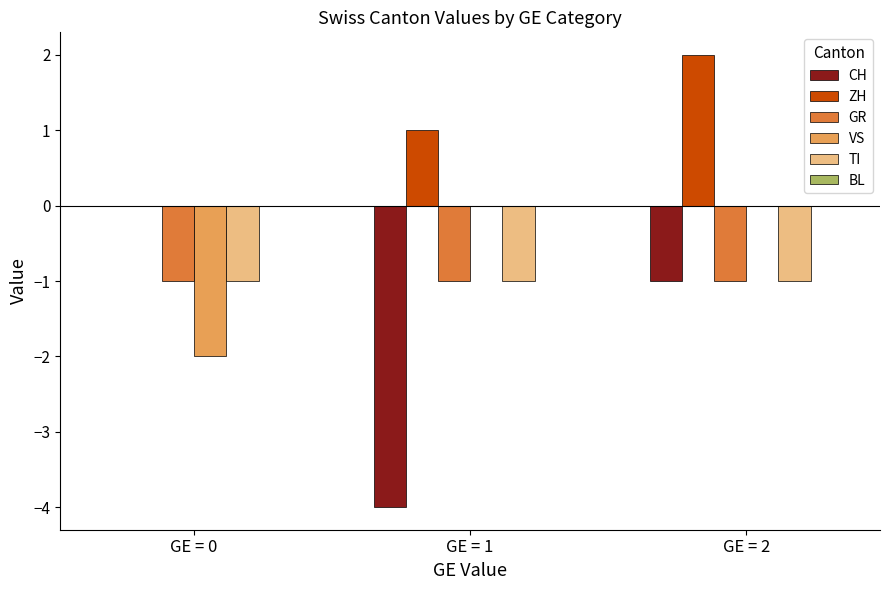

What is the greatest value displayed?

2